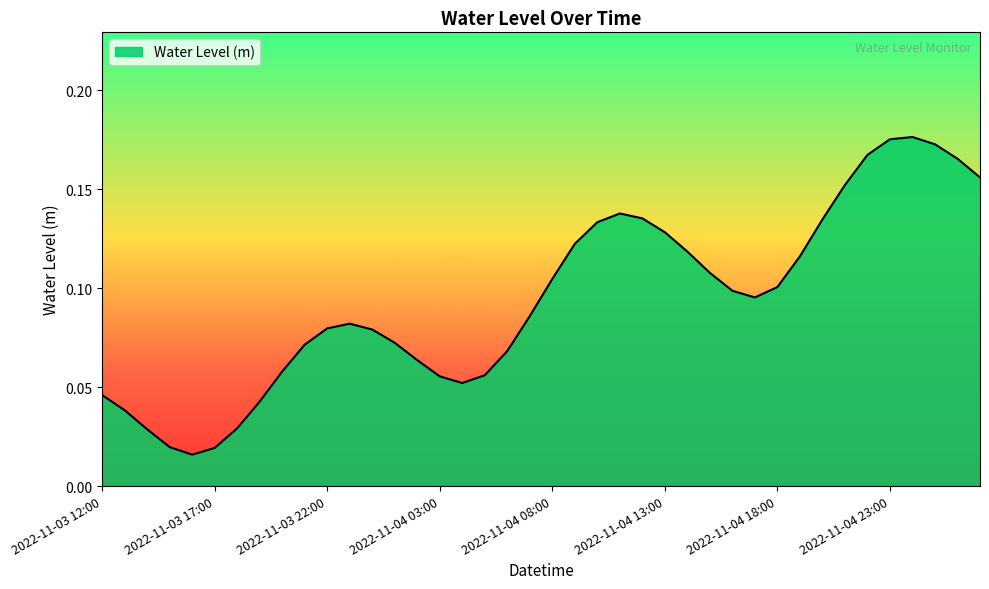

What is the difference between the second highest and minimum values?

0.2